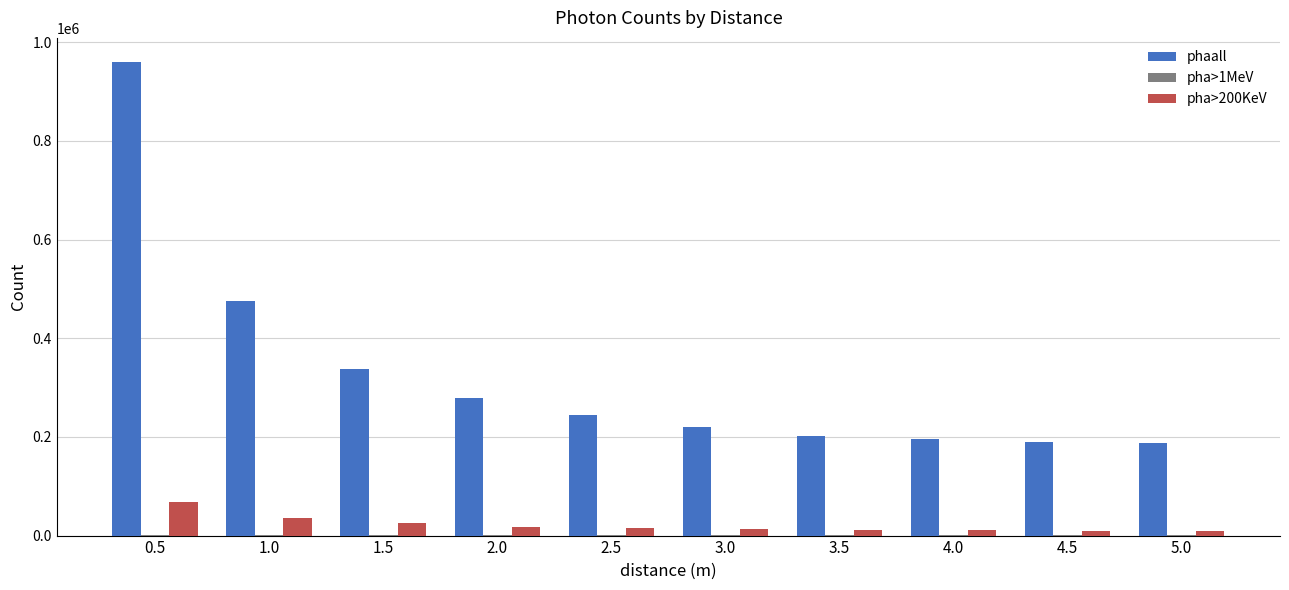

What value does the pha>200KeV series have at 5.0, to the nearest 100?

9100